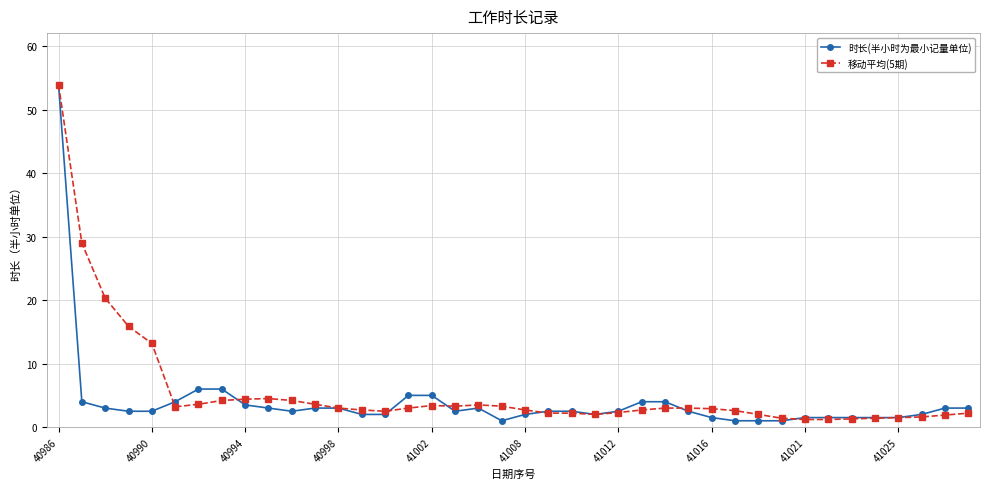

What is the value of the 时长(半小时为最小记量单位) point at the 13th from the left?

3.0